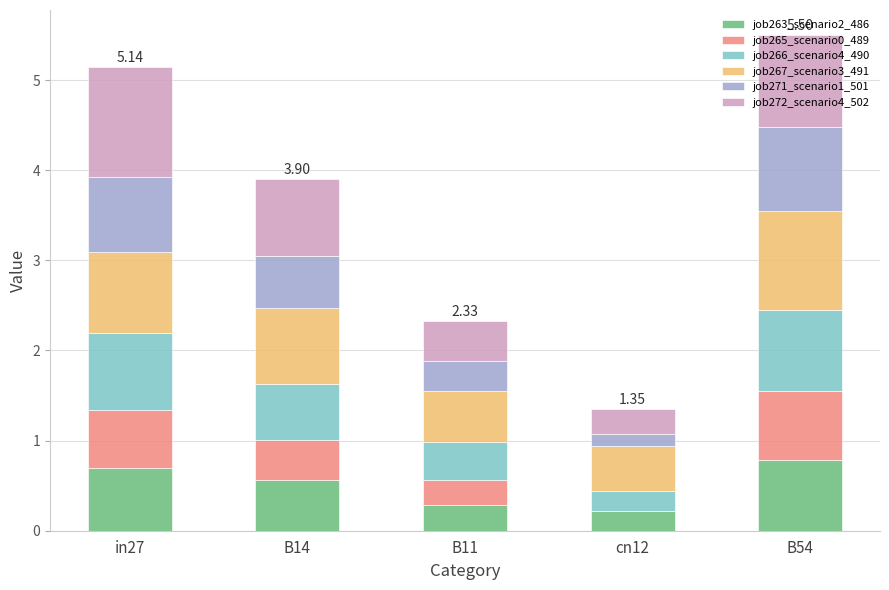

What is the approximate value of job263_scenario2_486 at B14?

0.6